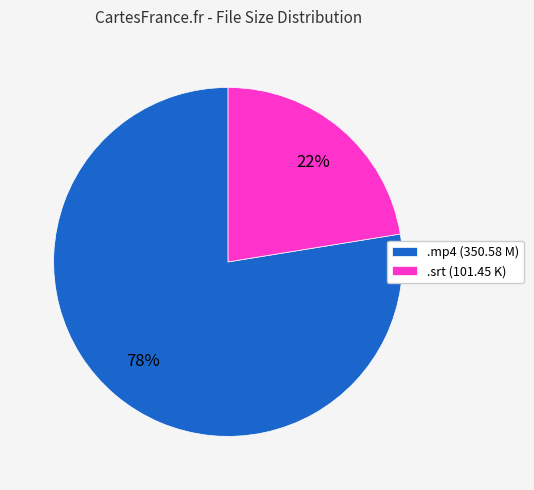

To the nearest percent, what is the average slice percentage?

50%